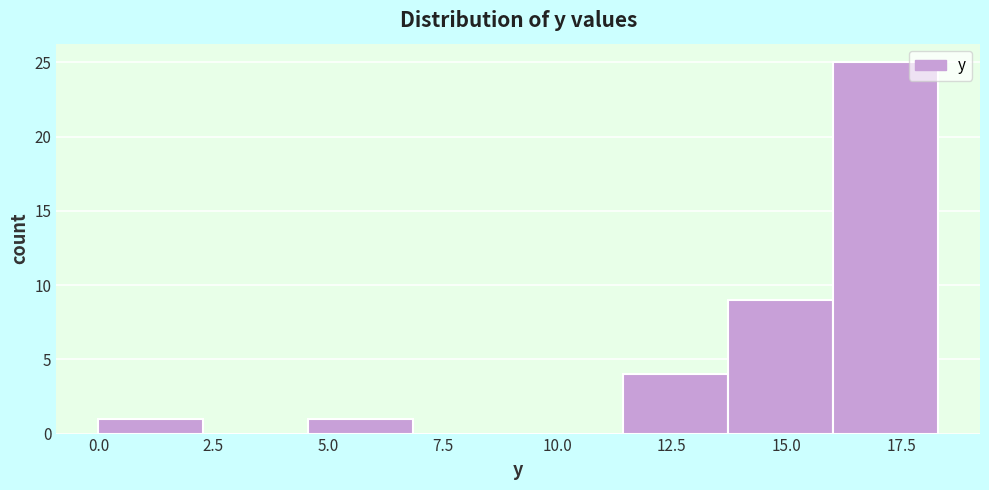

Over which range of the x-axis is the bar tallest?

16.0 to 18.5